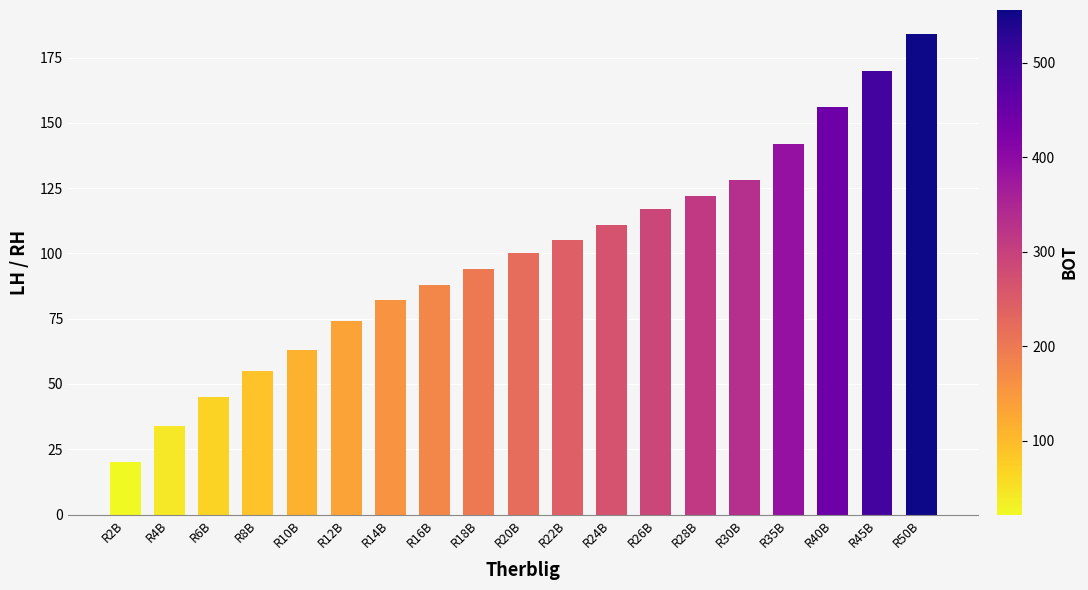

At which category does the chart reach its minimum across all series?

R2B